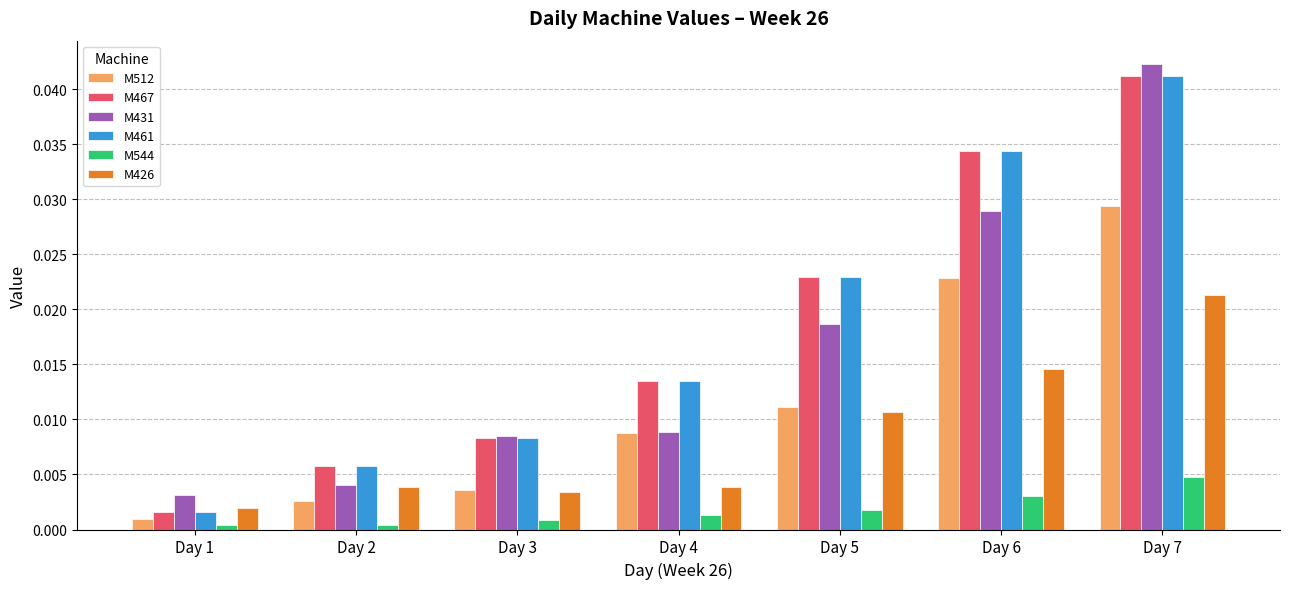

At how many categories does at least one series exceed 0?

7